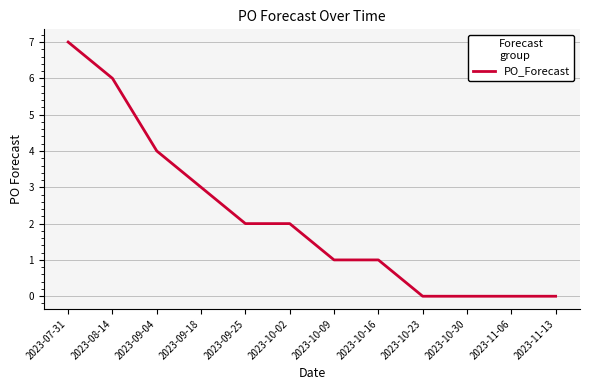

What value does the data have at 2023-10-16?

1